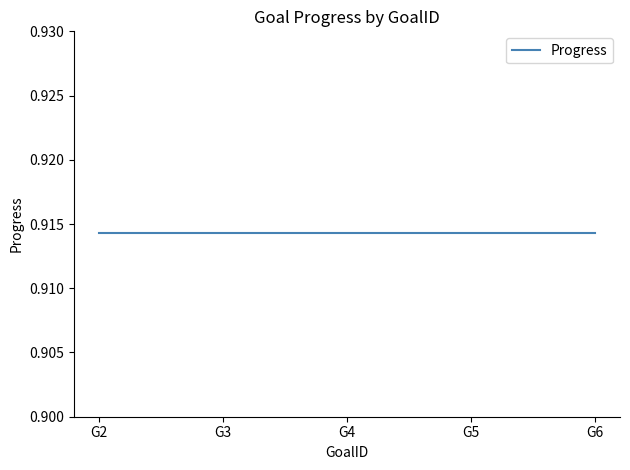

Which series changed the most between G2 and G4?

Progress